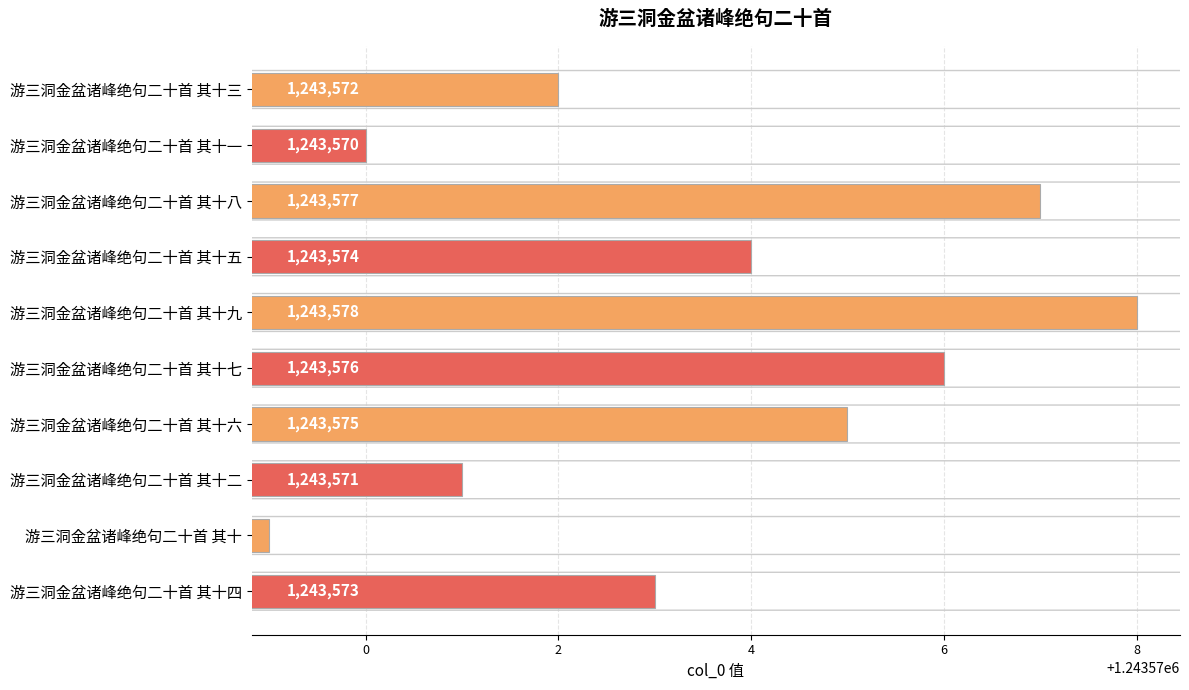

The chart shows a value of 1243576 at 游三洞金盆诸峰绝句二十首 其十七. True or false?

True